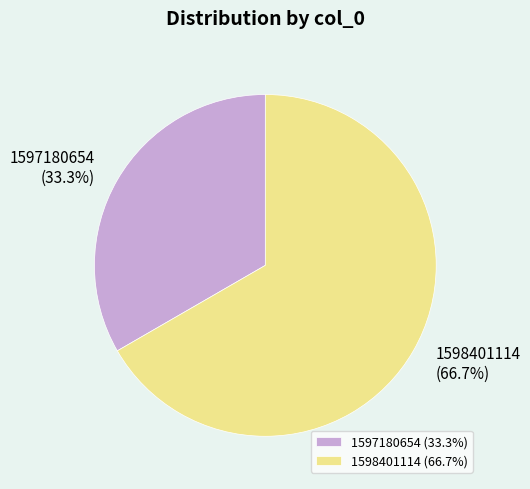

True or false: 1597180654 accounts for 33% of the total.

True